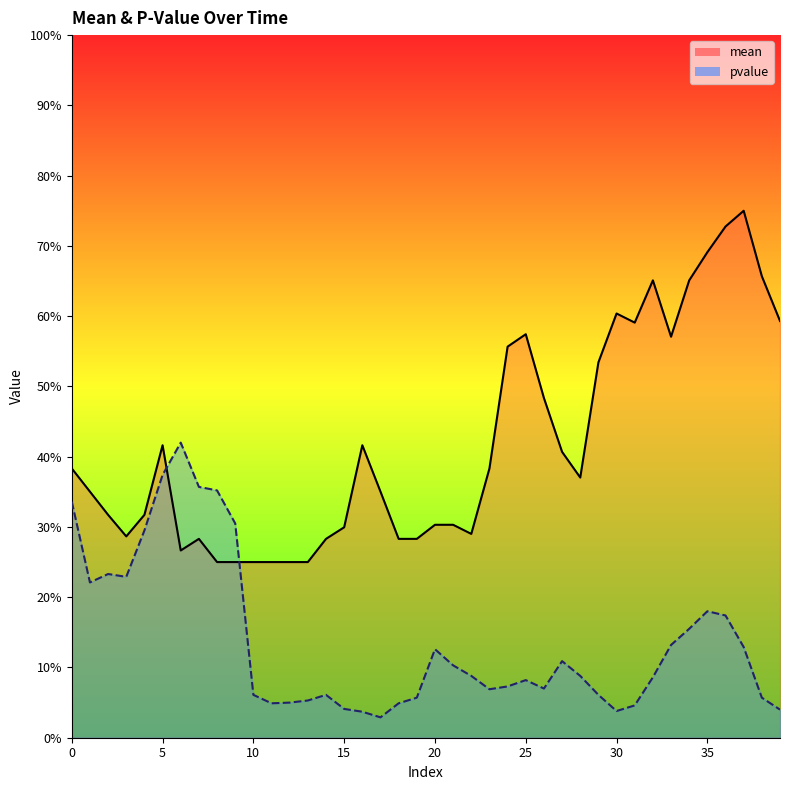

At which label does mean reach its minimum?

8